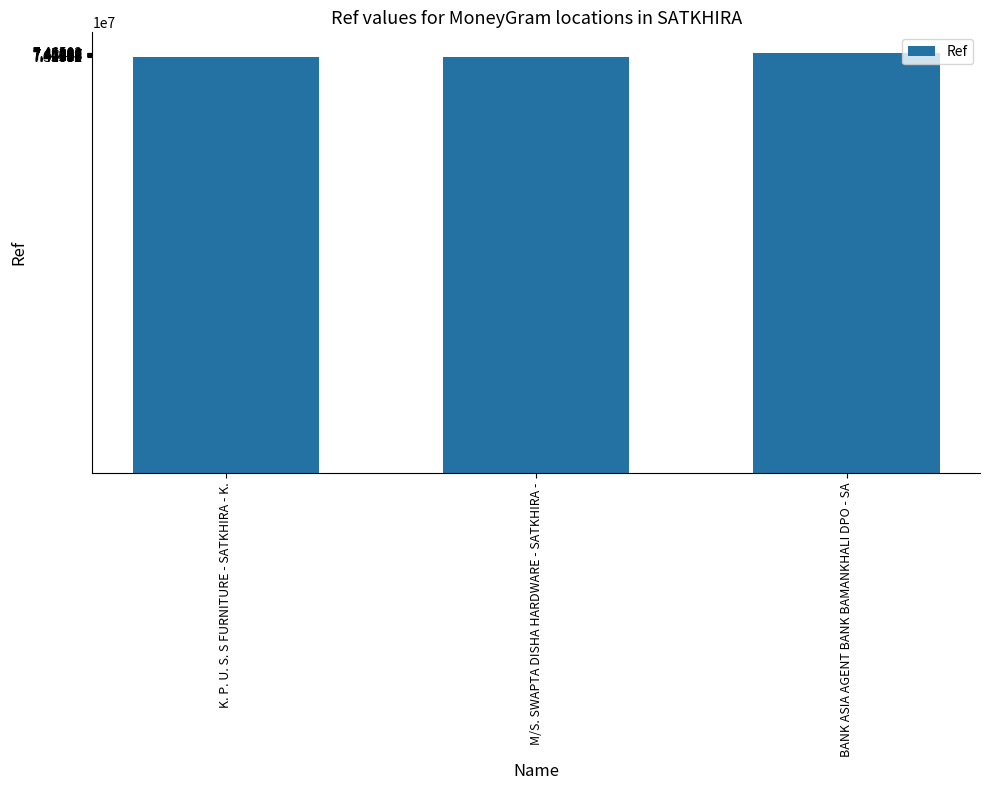

True or false: the data shows 128441882 at M/S. SWAPTA DISHA HARDWARE - SATKHIRA -.

False